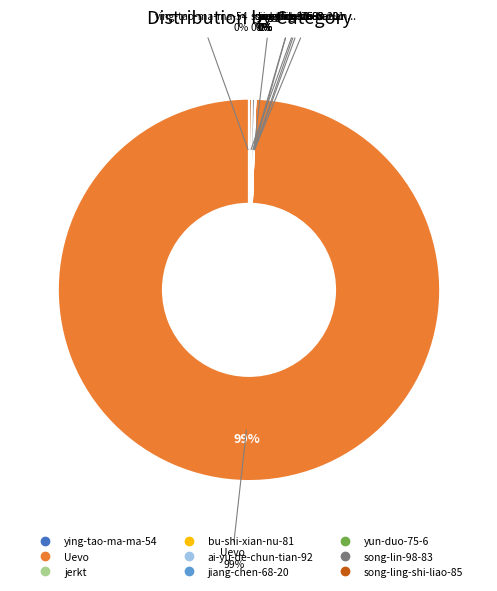

Is there a majority slice in this chart?

Yes